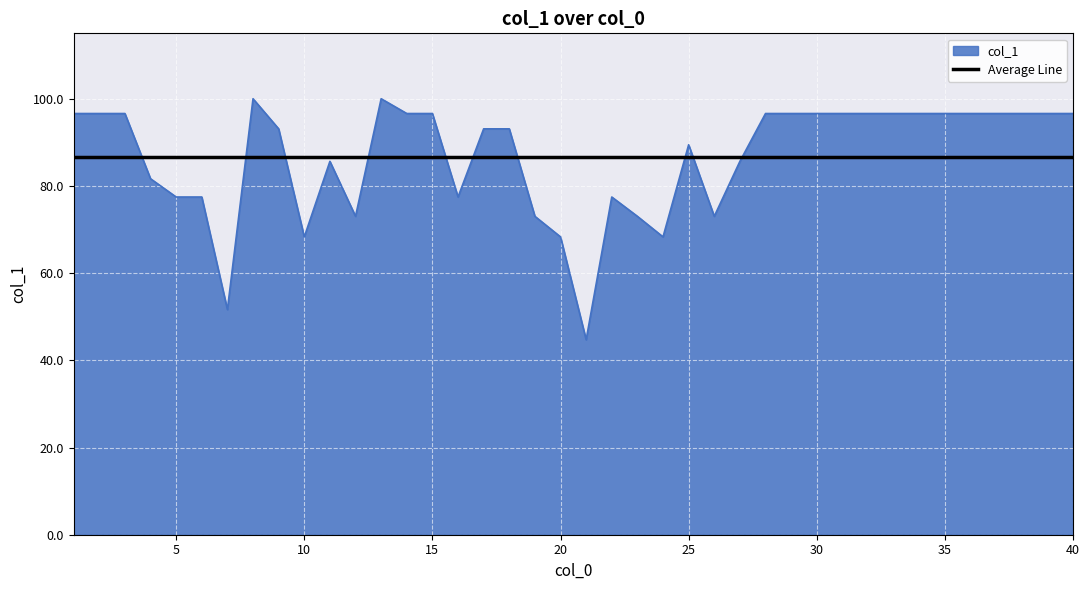

Which series has the largest range (max minus min)?

col_1